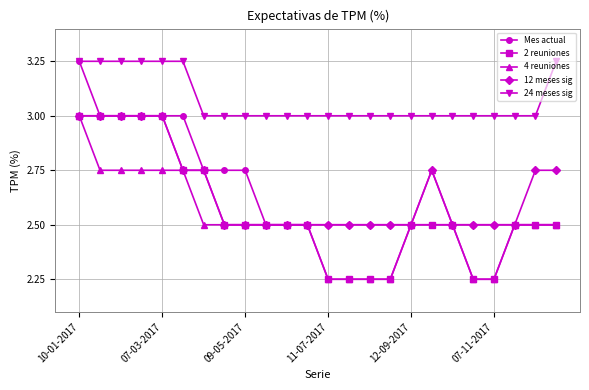

At how many categories does at least one series exceed 2?

24